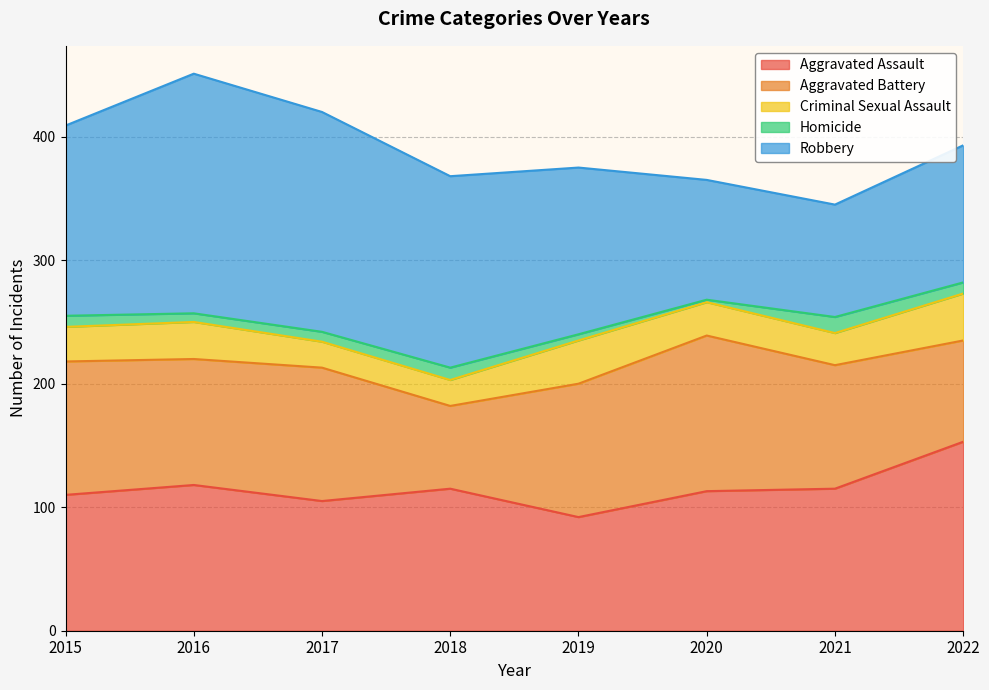

At which label does Aggravated Battery first exceed 108?

2020